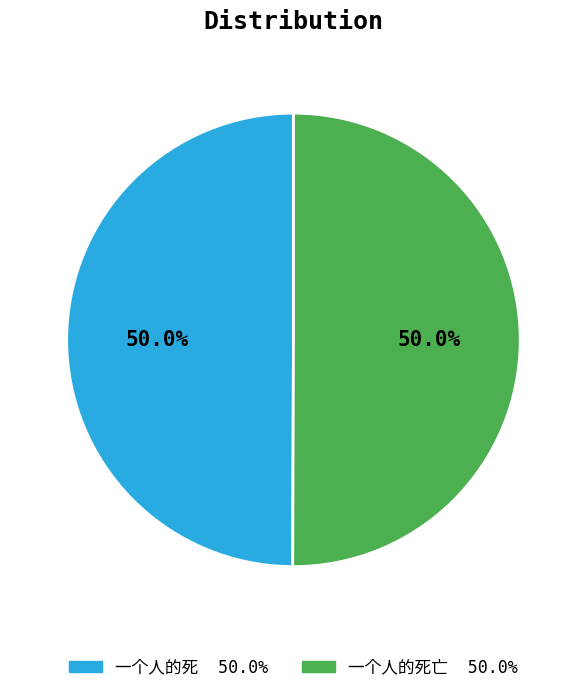

How many segments does this pie chart have?

2